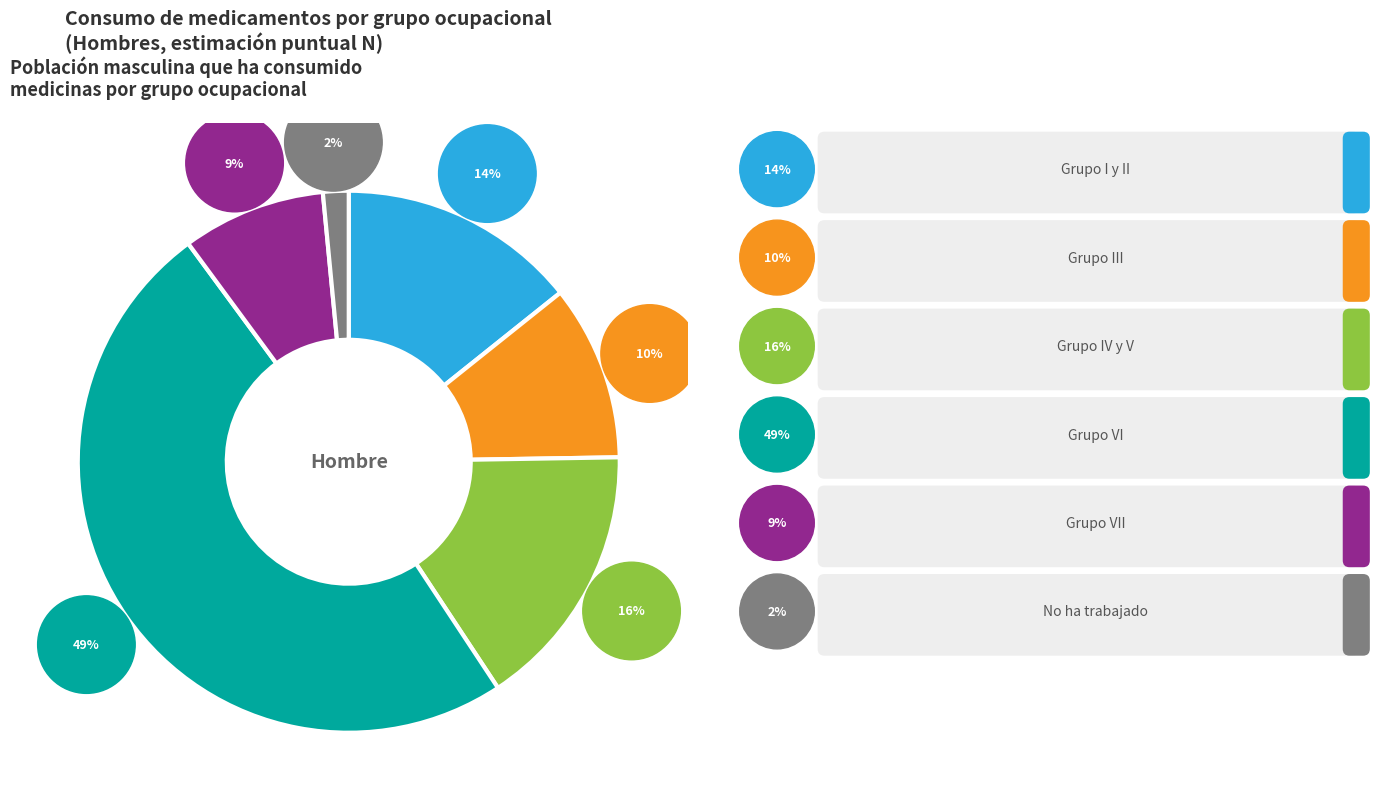

To the nearest percent, what percentage of the pie is Grupo VI?

49%